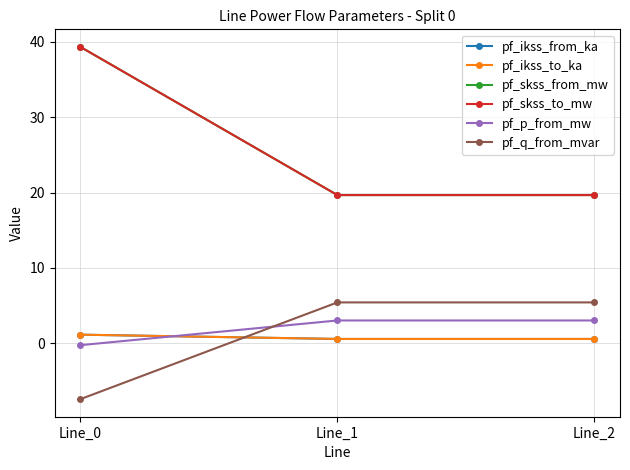

Does the chart have visible grid lines?

Yes